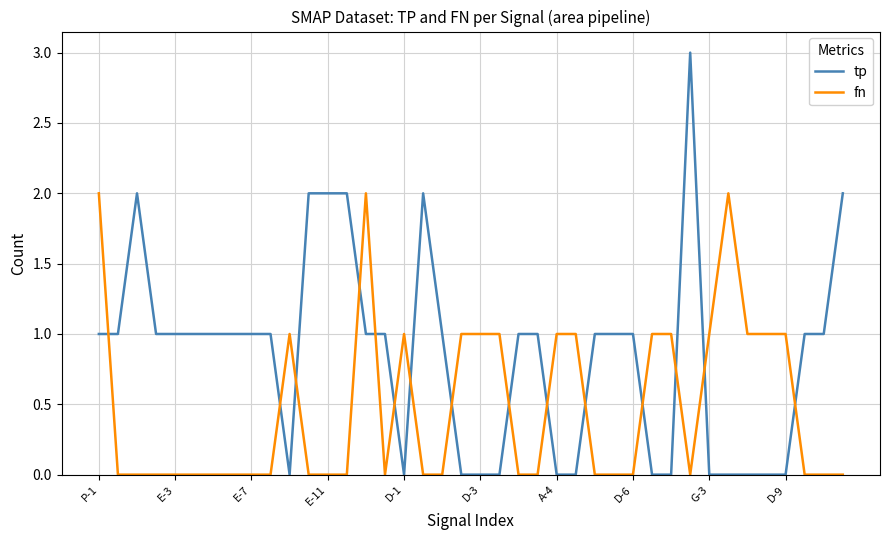

Count the number of categories in the chart.

40